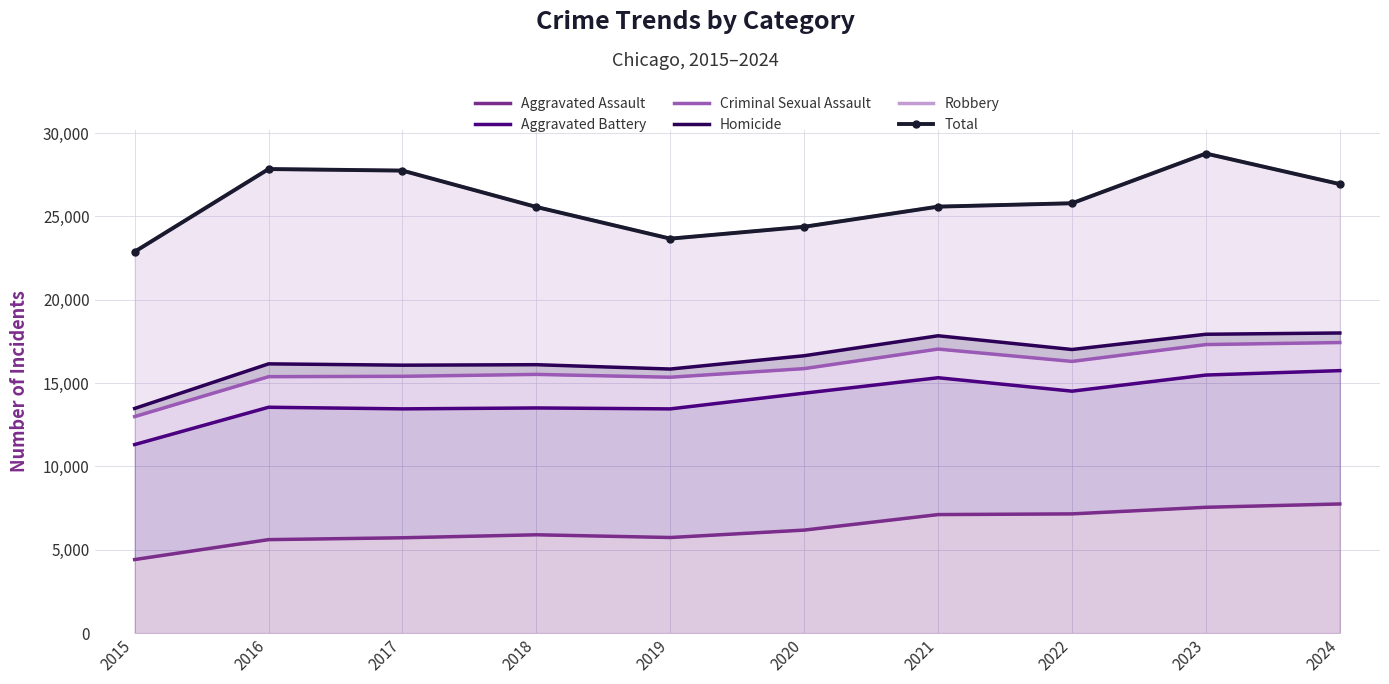

Where is Aggravated Assault nearest to the value 6080?

2020